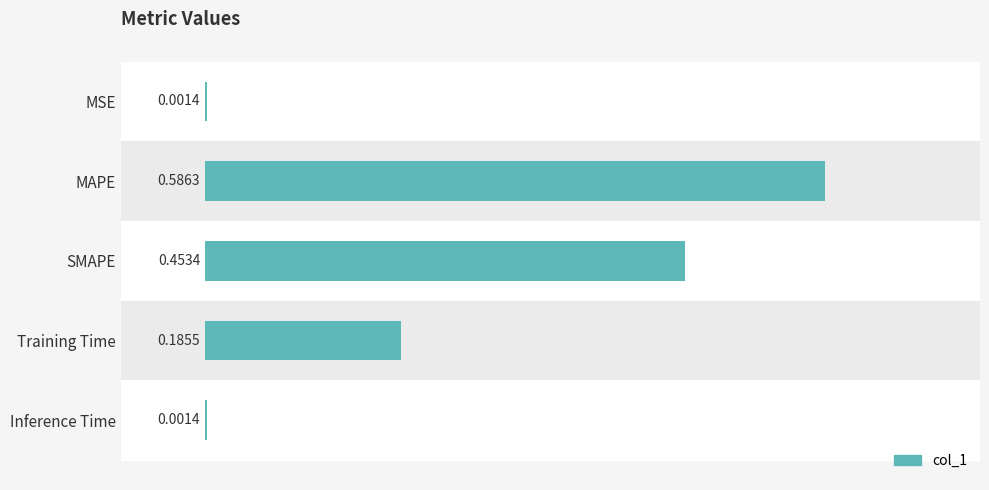

What is the change in value from MSE to MAPE?

+0.6